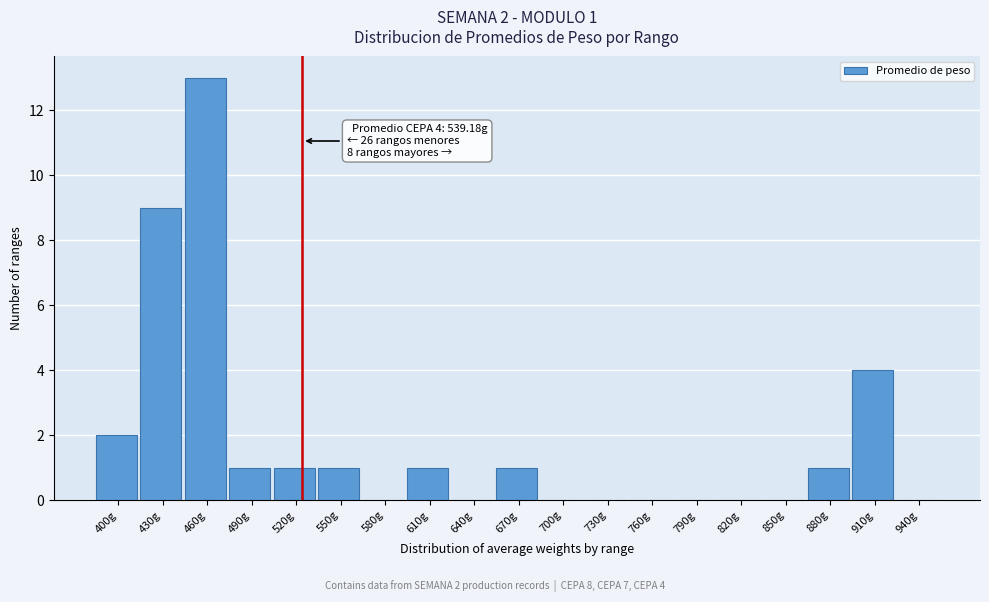

Reading left to right, transcribe all the data shown in this chart.

400g=2	430g=9	460g=13	490g=1	520g=1	550g=1	580g=0	610g=1	640g=0	670g=1	700g=0	730g=0	760g=0	790g=0	820g=0	850g=0	880g=1	910g=4	940g=0